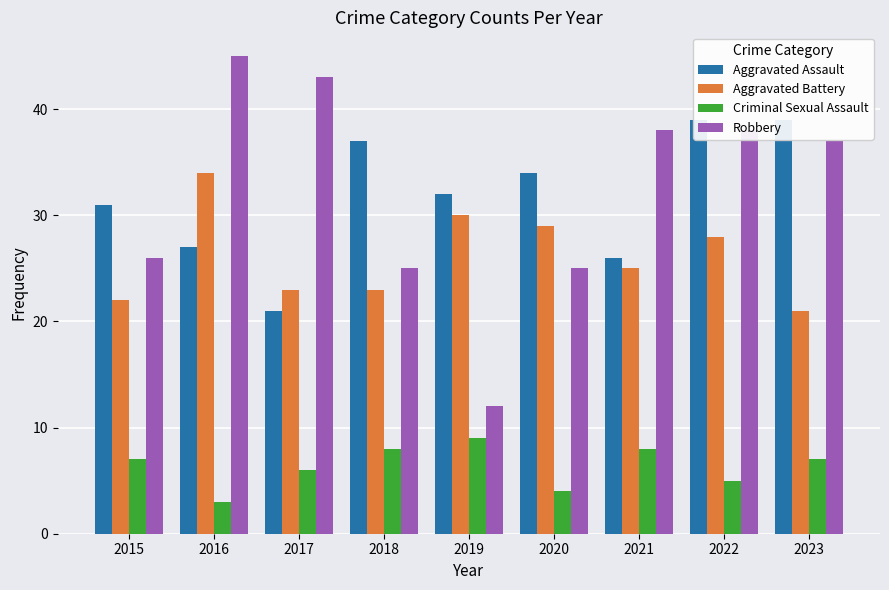

How many groups of bars are there?

9